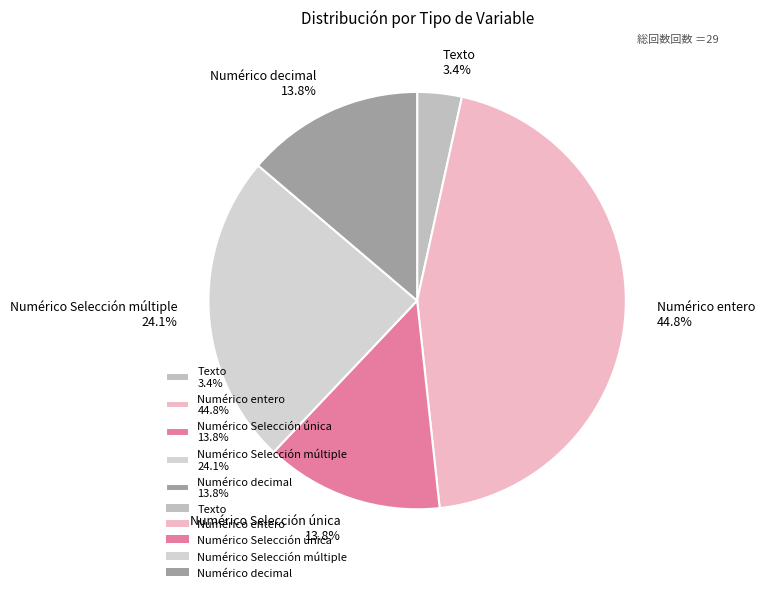

True or false: Numérico decimal accounts for 6% of the total.

False